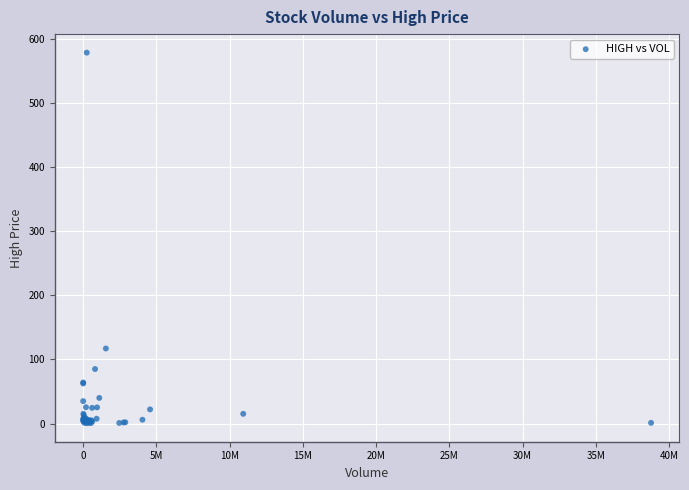

What Y value in the scatter plot is closest to 289?

117.0